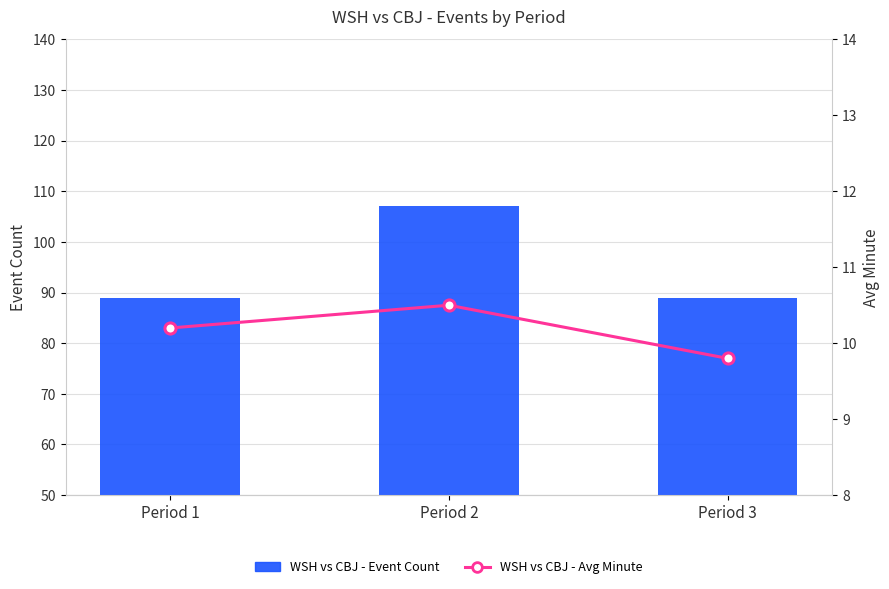

True or false: WSH vs CBJ - Avg Minute has a value of 12.8 at Period 3.

False